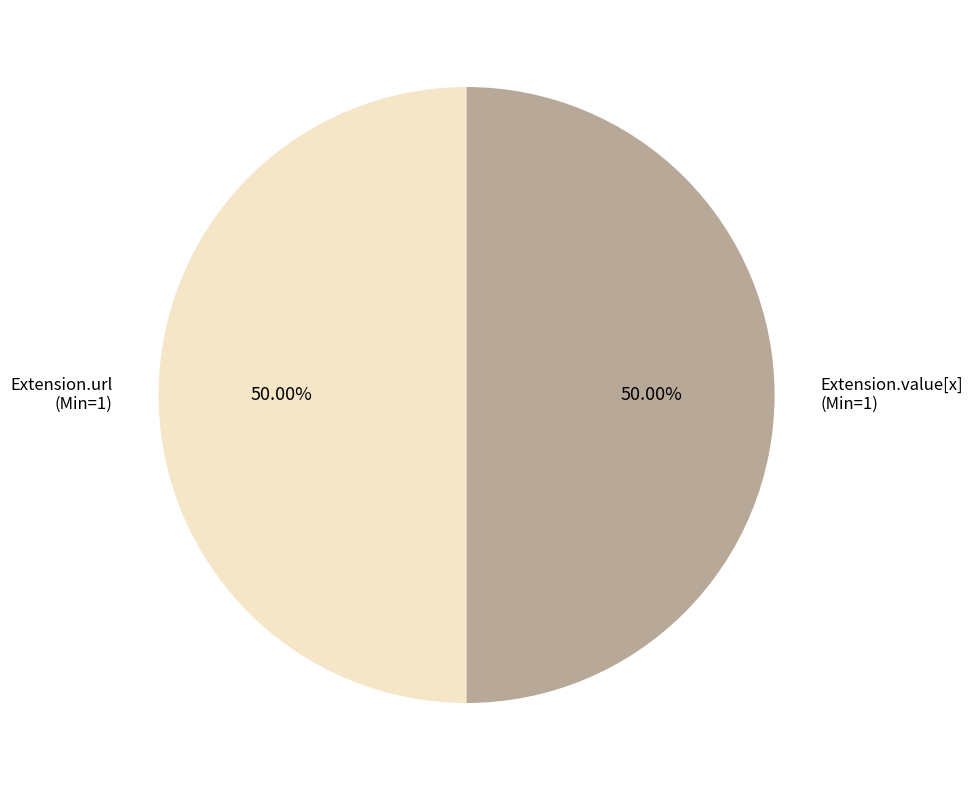

To the nearest percent, what is the difference between the largest and smallest slice percentages?

0%